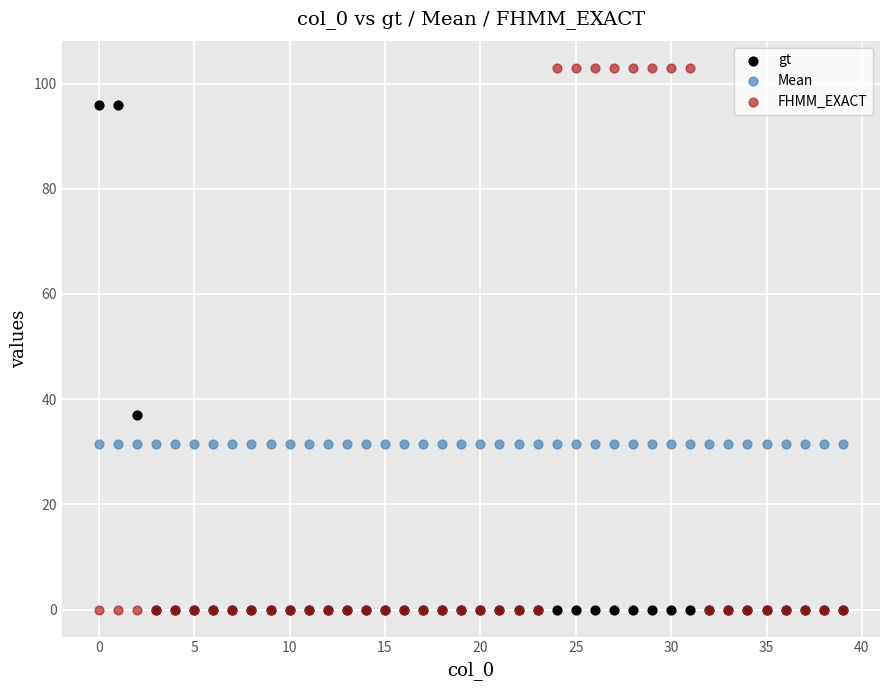

Across all series, what Y value is closest to 51?

37.0